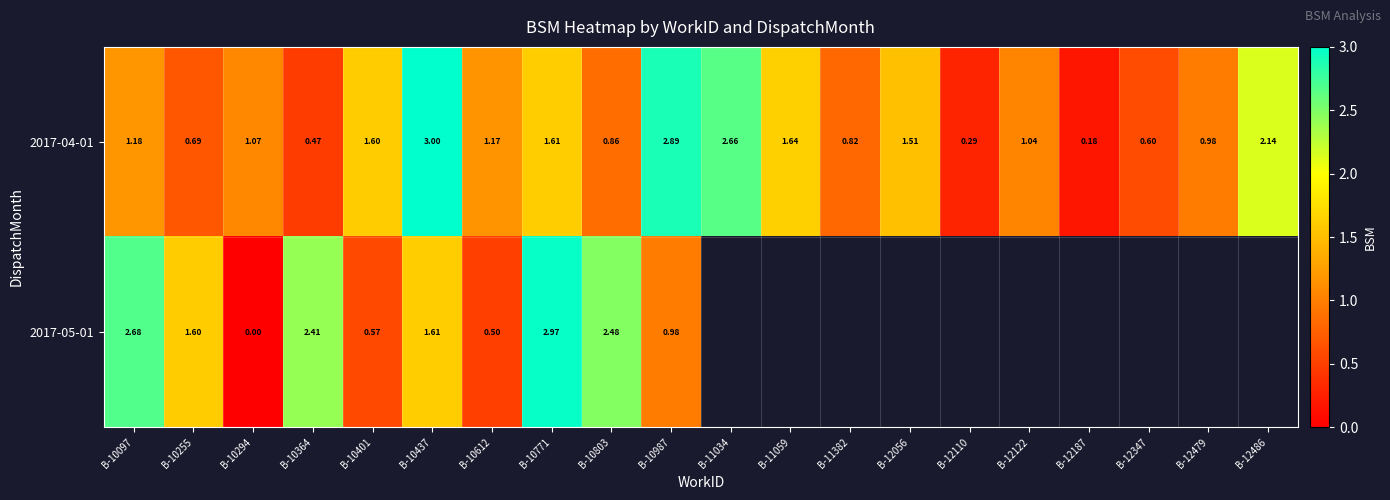

Which series changed the most between B-10097 and B-10771?

2017-04-01